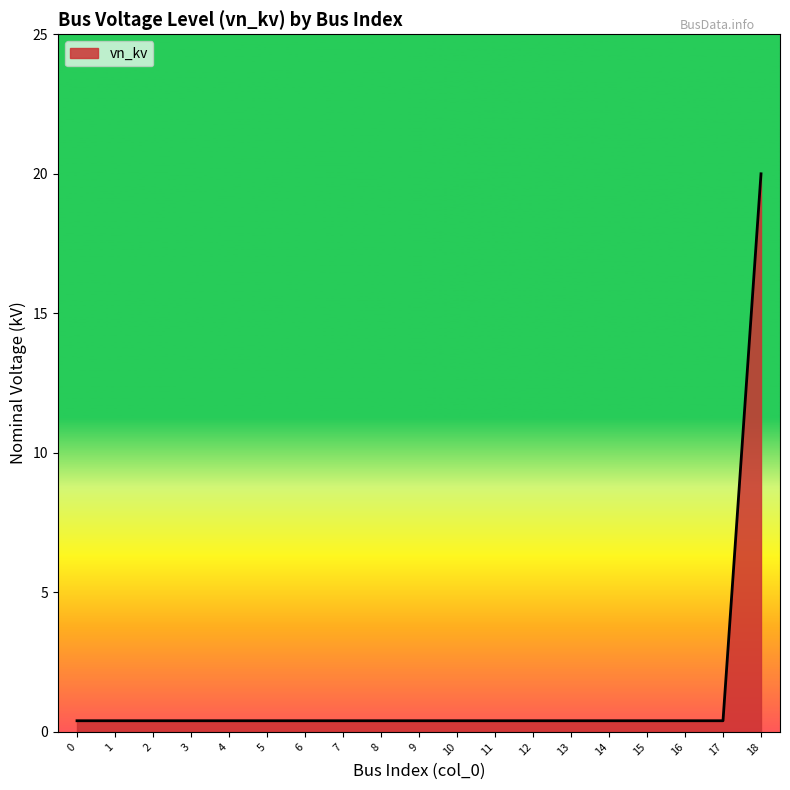

How many lines are shown in the chart?

1